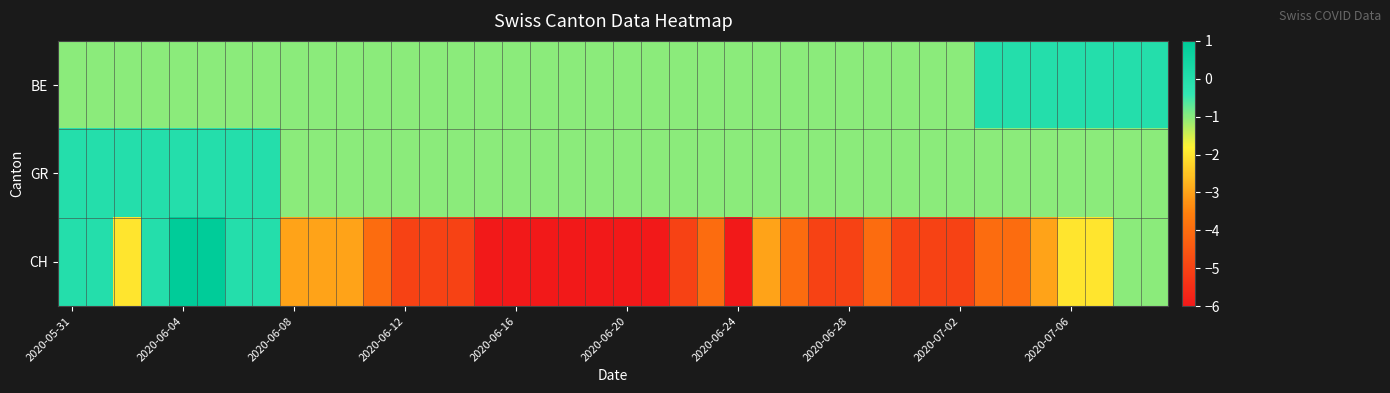

How many data points does each series have?

40